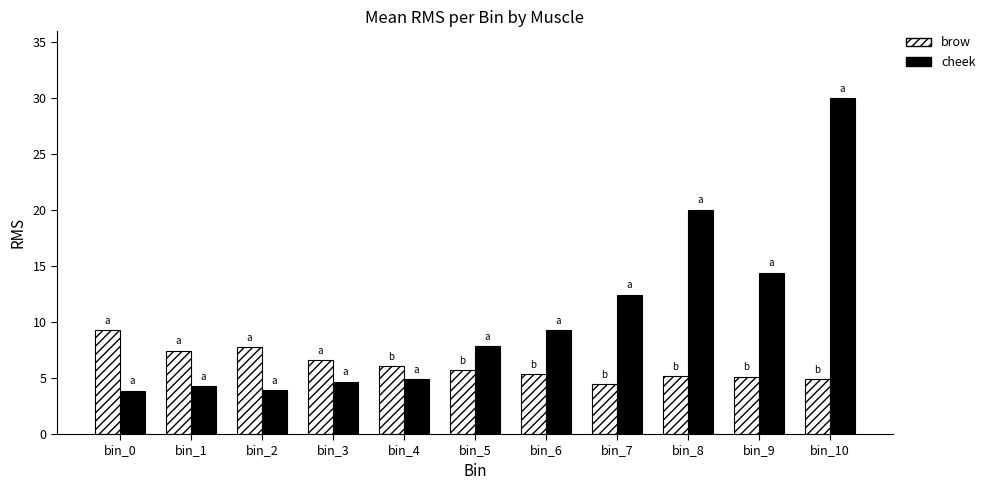

Rank the series at bin_0 from highest to lowest value.

brow, cheek